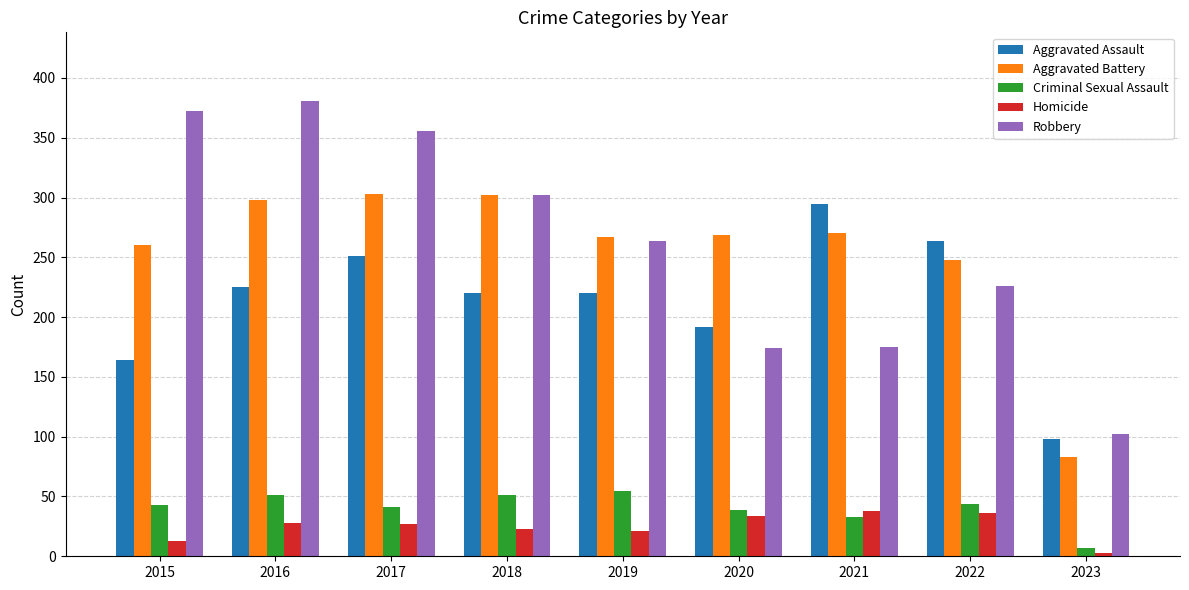

What is the sum of all Aggravated Assault values?

1929